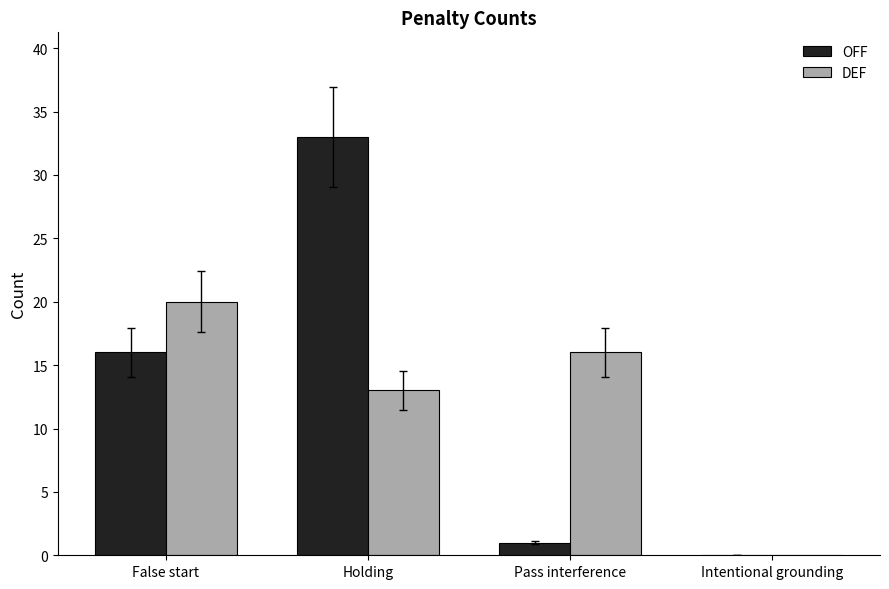

What is the highest value of the DEF series?

20